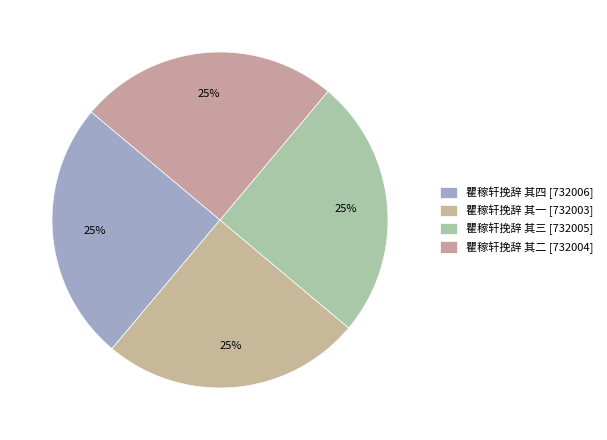

How many segments does this pie chart have?

4